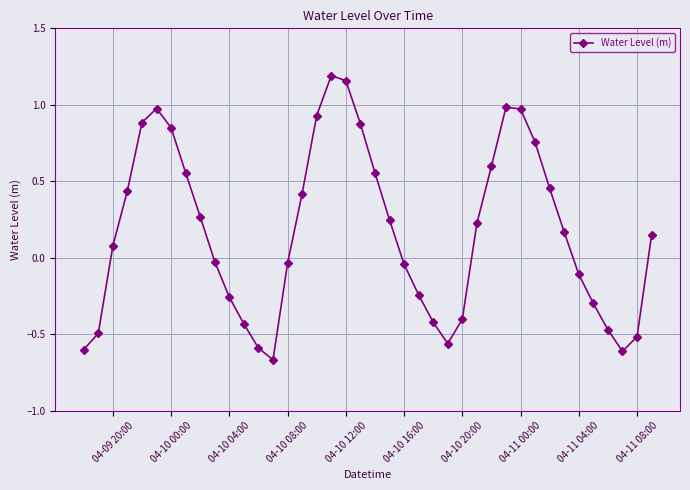

How many interior local valleys (lower than both neighbors) does the data have?

3